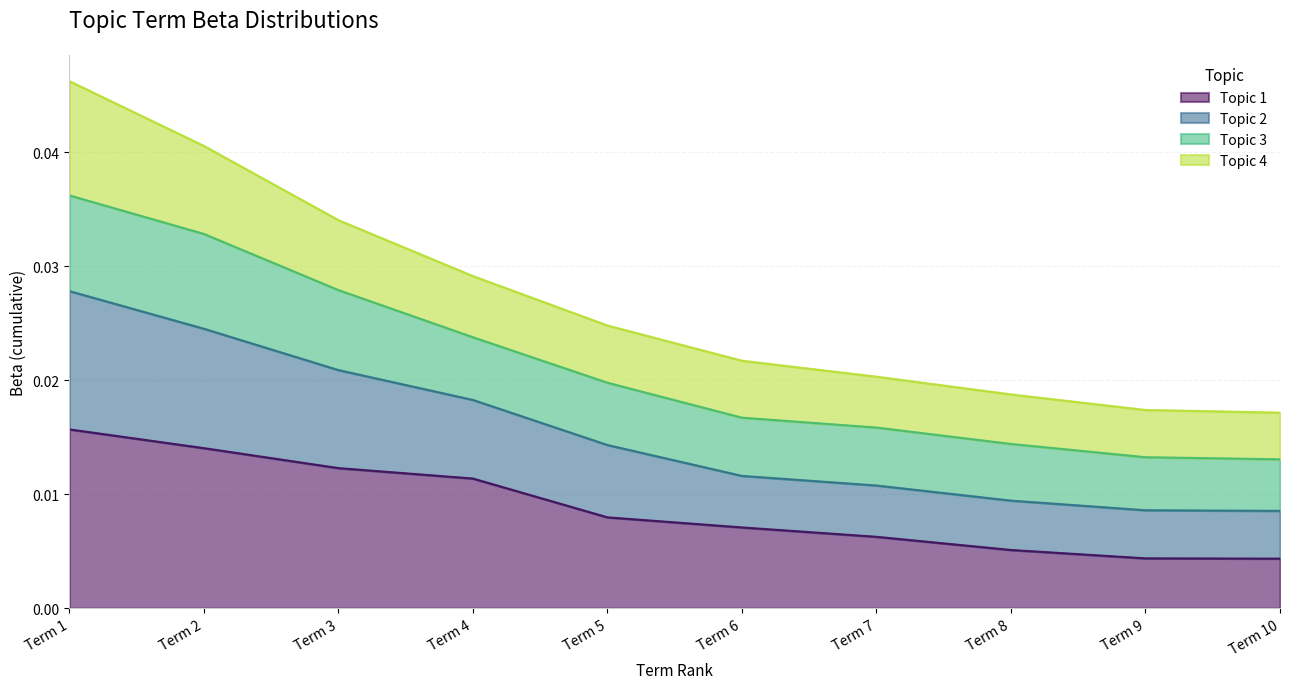

At which category is the sum across all series the highest?

Term 1